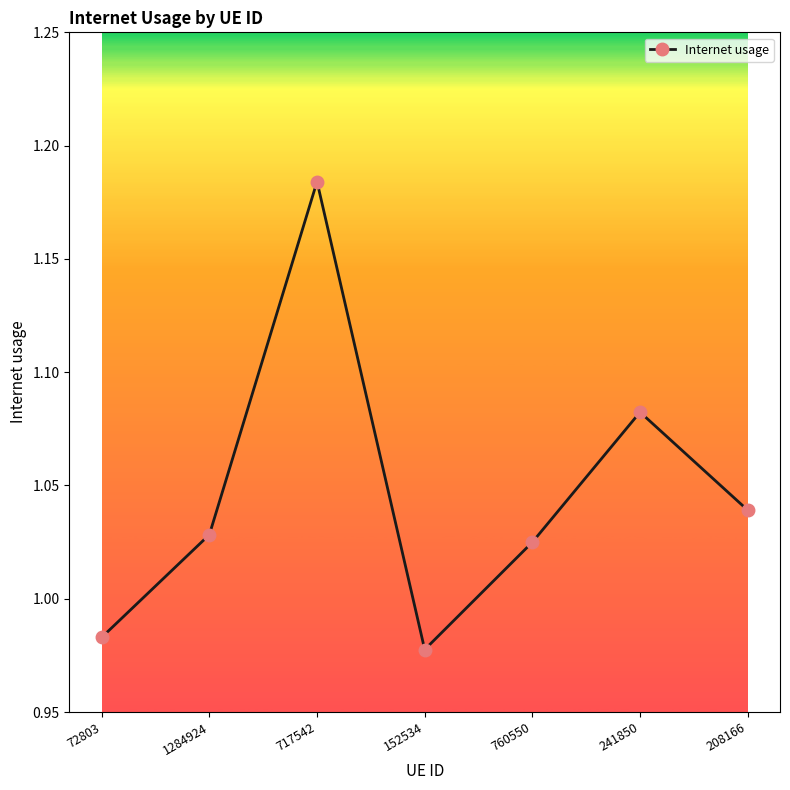

List the labels in order of value, smallest first.

152534, 72803, 760550, 1284924, 208166, 241850, 717542